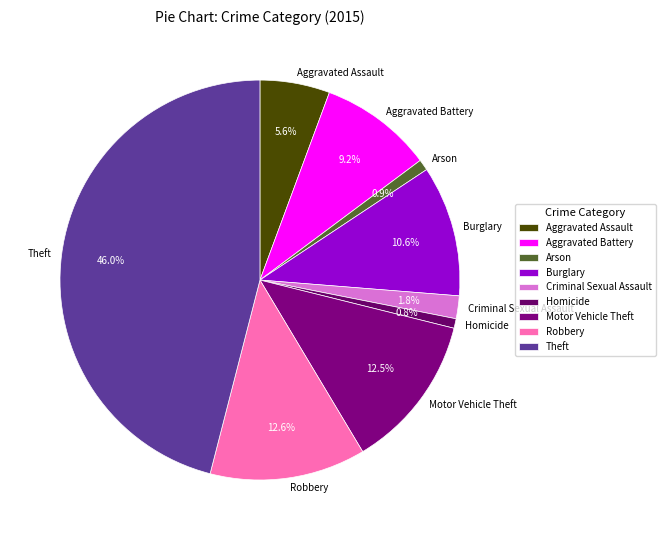

Is Burglary the majority of the pie?

No